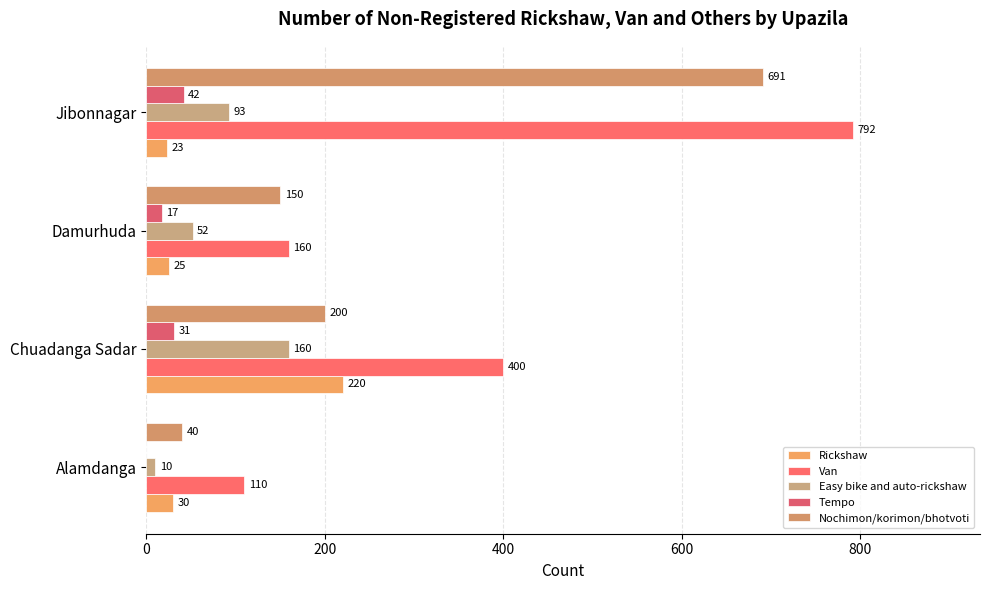

Which series has the largest total across all categories?

Van